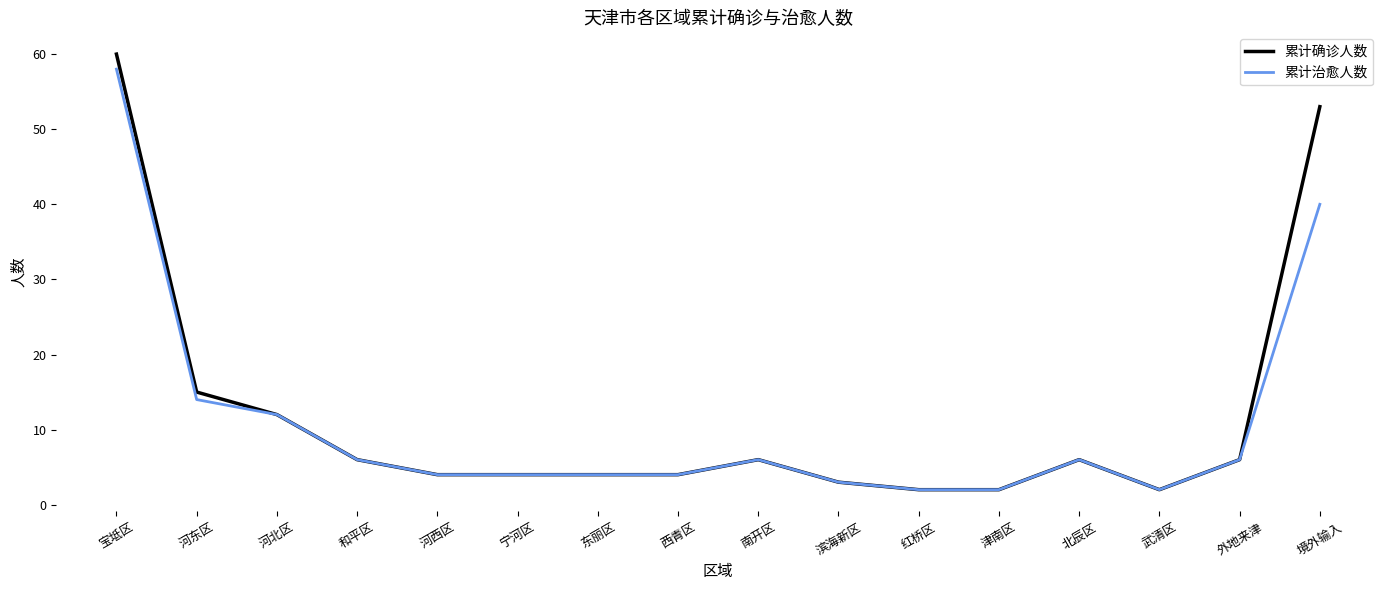

How many values in the 累计治愈人数 series are below 6?

8